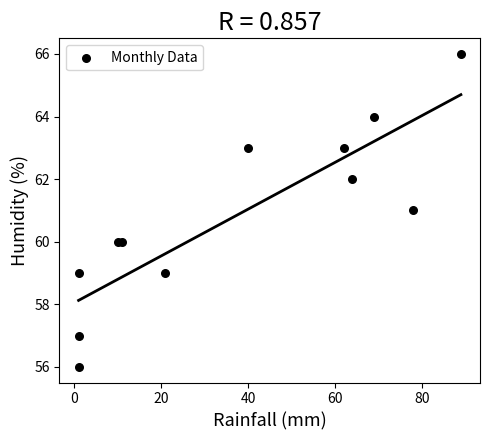

What is the range of Y values (max minus min)?

10